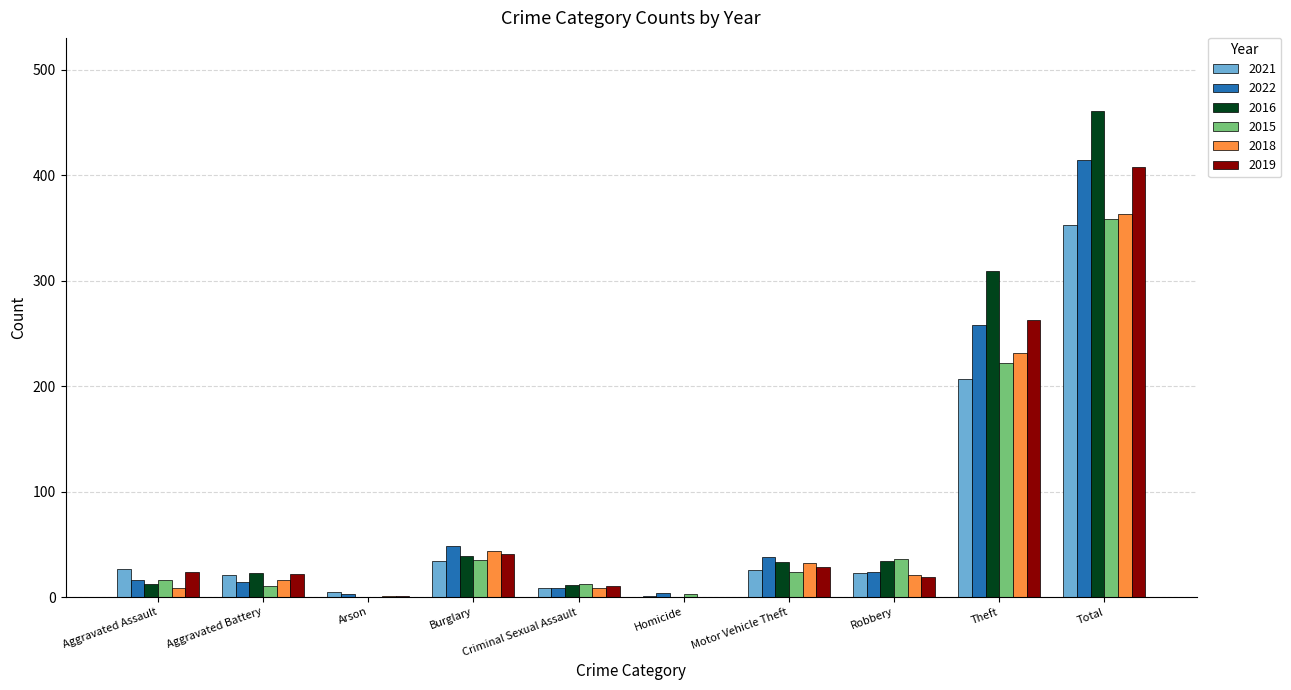

At which category is the sum across all series the highest?

Total